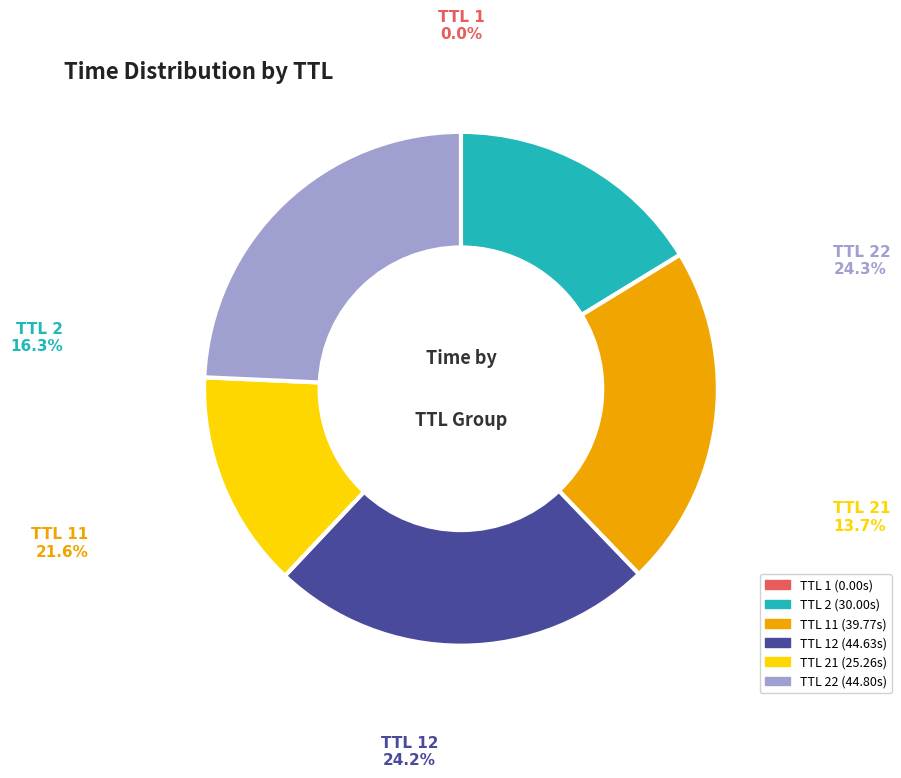

Is there any slice that represents more than half of the pie?

No